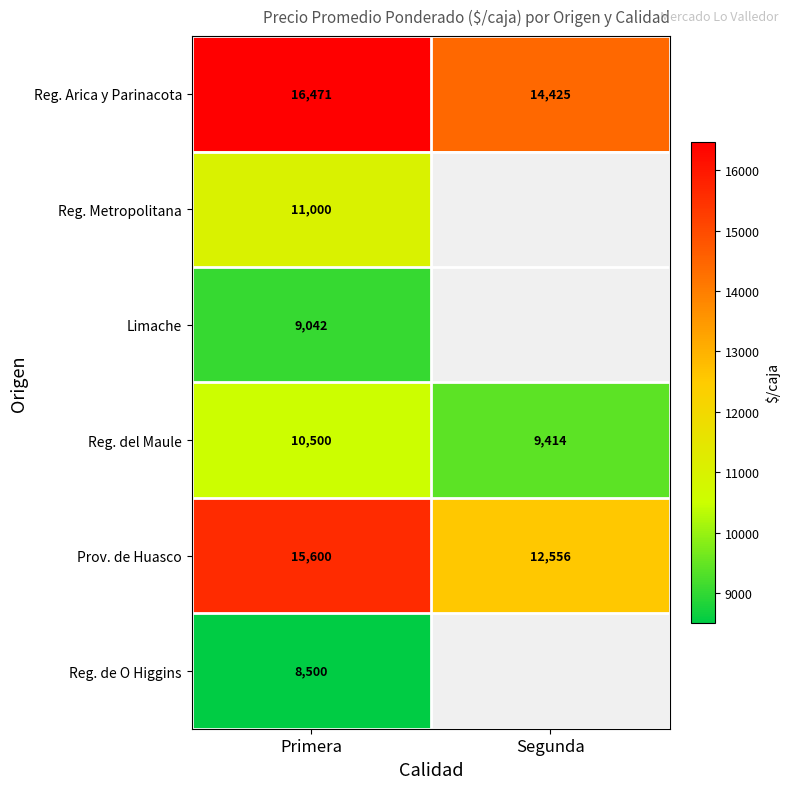

True or false: Reg. Metropolitana has a value of 17549.5 at Primera.

False